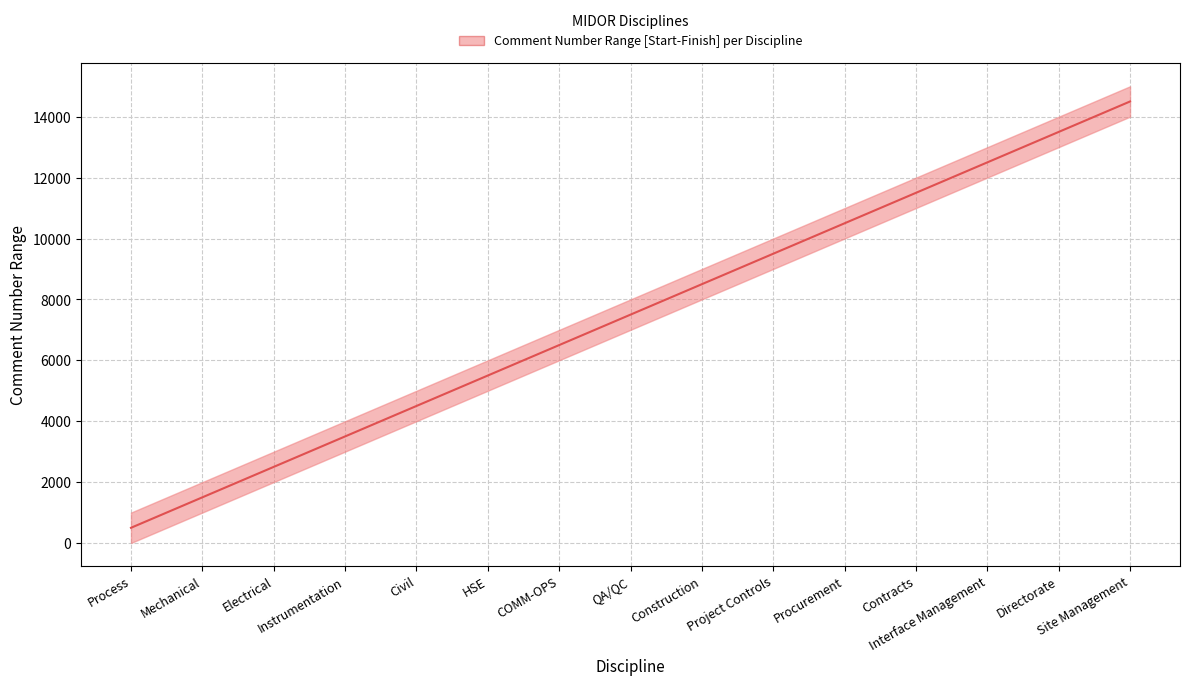

Approximately how many times larger is the value at Process compared to Mechanical?

0.3